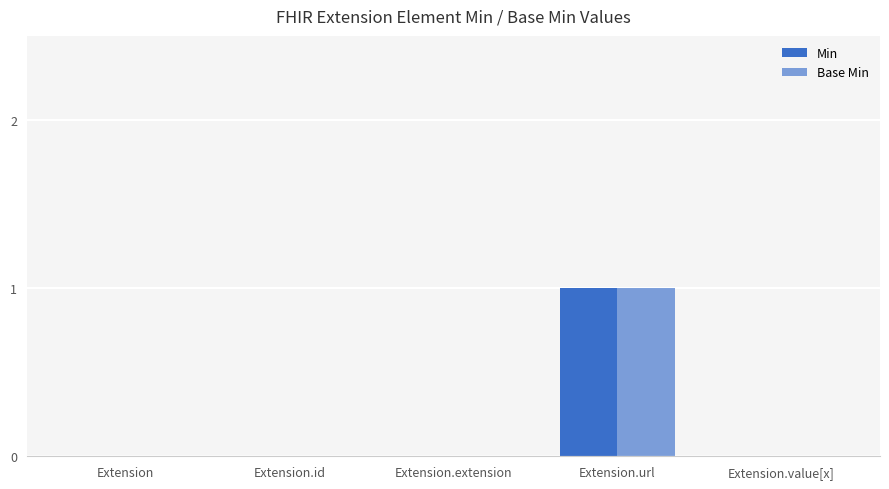

Reading left to right, transcribe all the data shown in this chart.

Min: 0	0	0	1	0
Base Min: 0	0	0	1	0